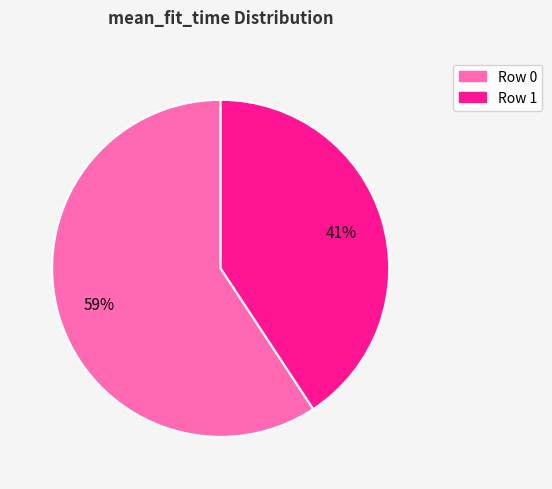

To the nearest percent, what is the average slice percentage?

50%